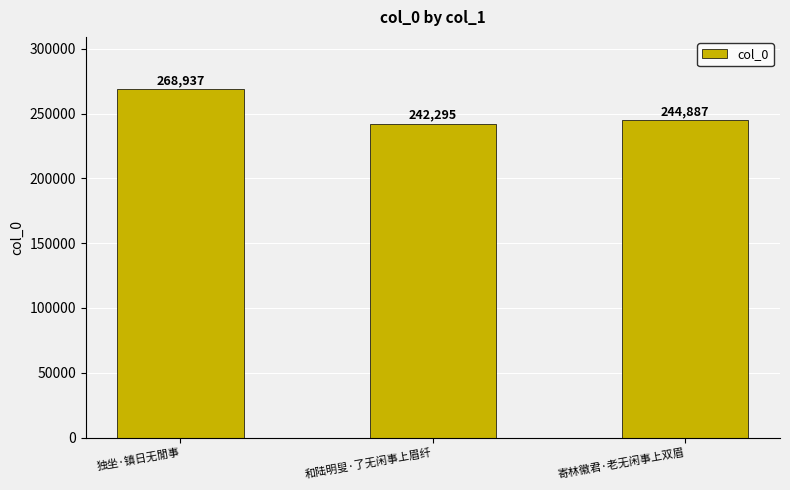

Count the number of categories in the chart.

3